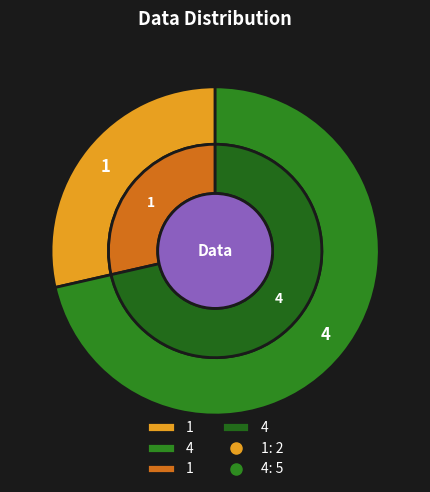

To the nearest percent, what portion does 4 represent?

71%